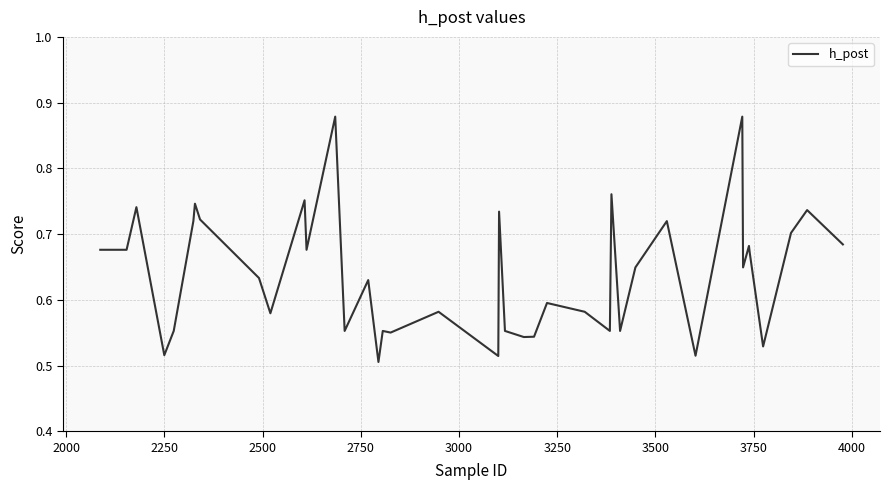

How many series are shown in this chart?

1